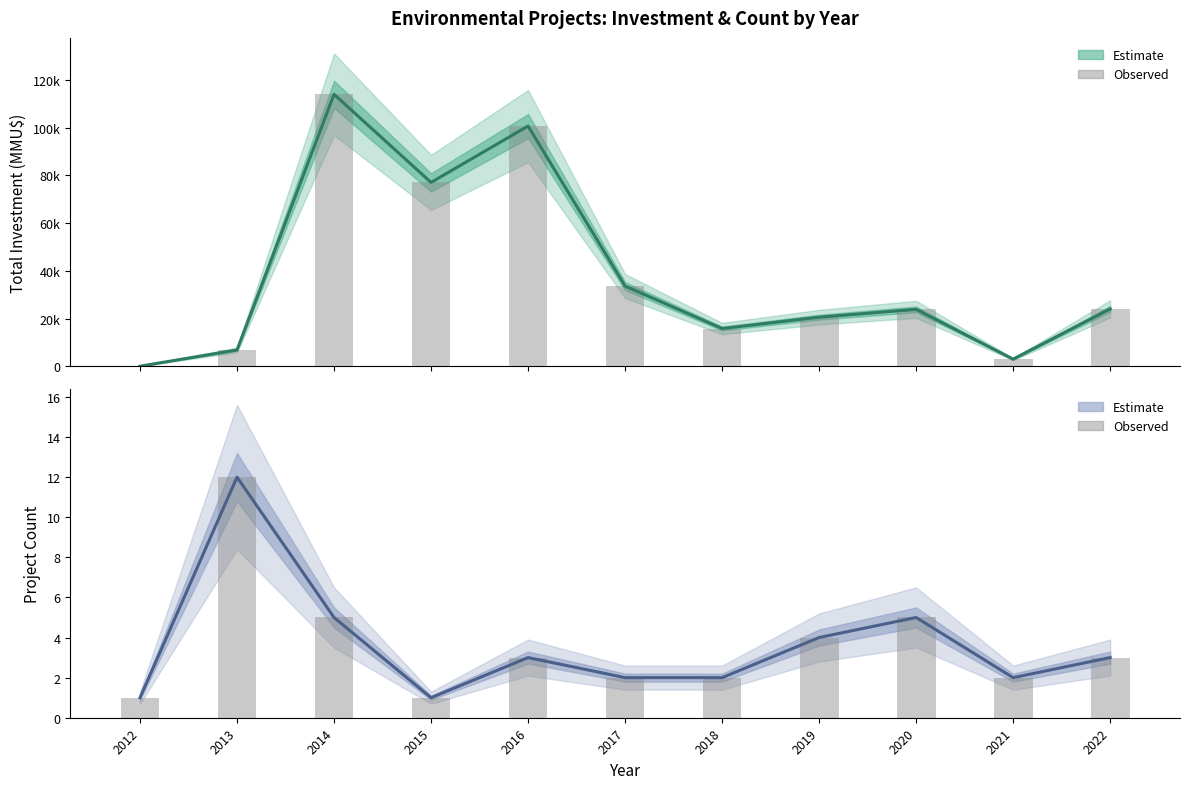

What is the greatest value displayed?

113900